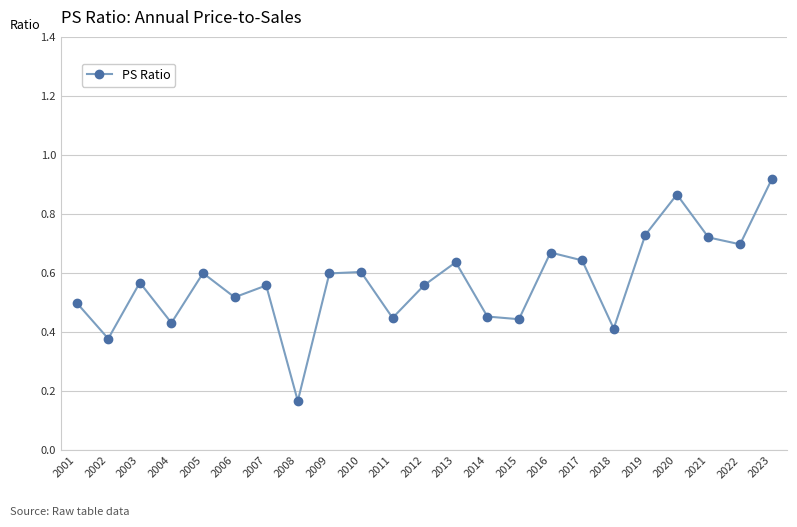

Which category has the highest value across all series?

2023